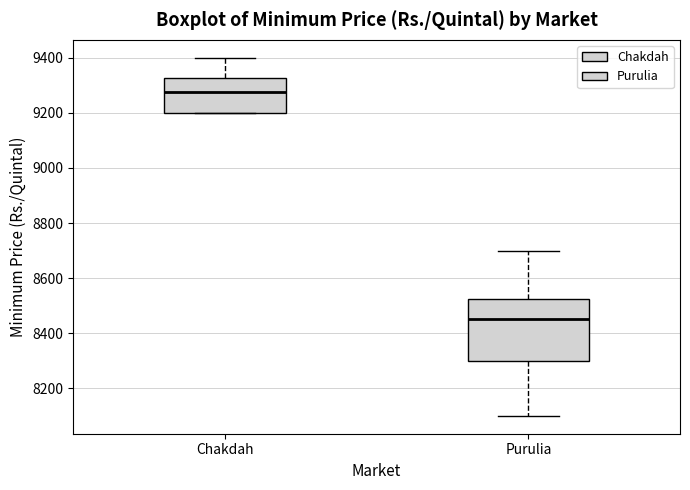

Where does the upper whisker of the box for Purulia end on the y-axis? The values are not printed on the chart, so give them approximately, as read against the axis.

8700